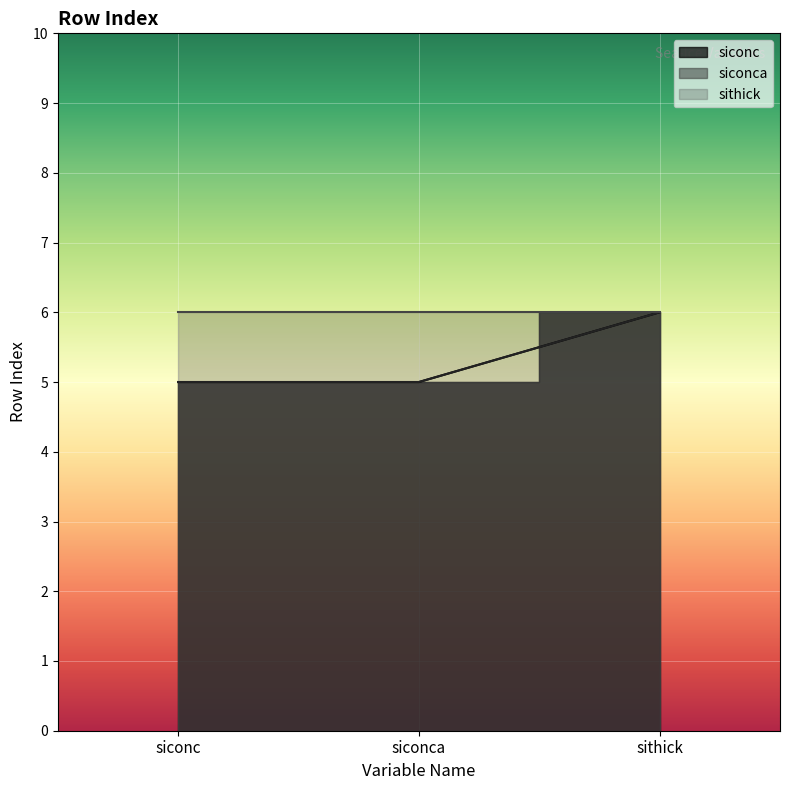

Is it true that siconca equals 3 at siconca?

False